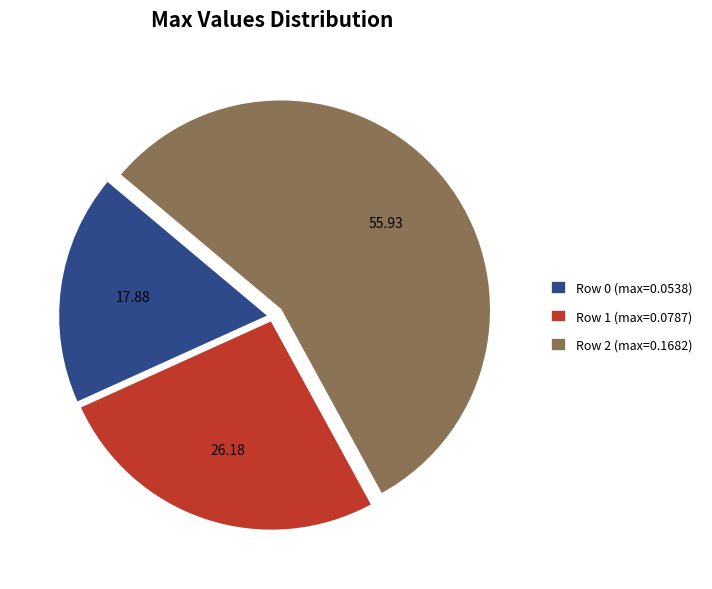

Is Row 2 the majority of the pie?

Yes